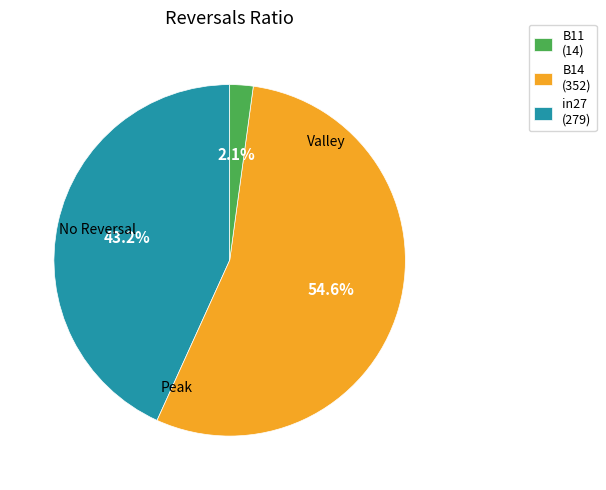

What is the largest slice in the pie chart?

B14 (352)